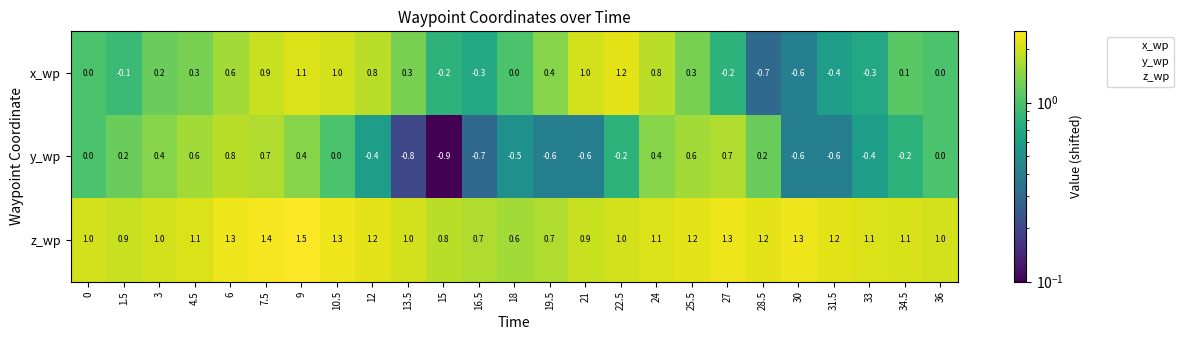

Which label corresponds to the smallest value in the chart?

15